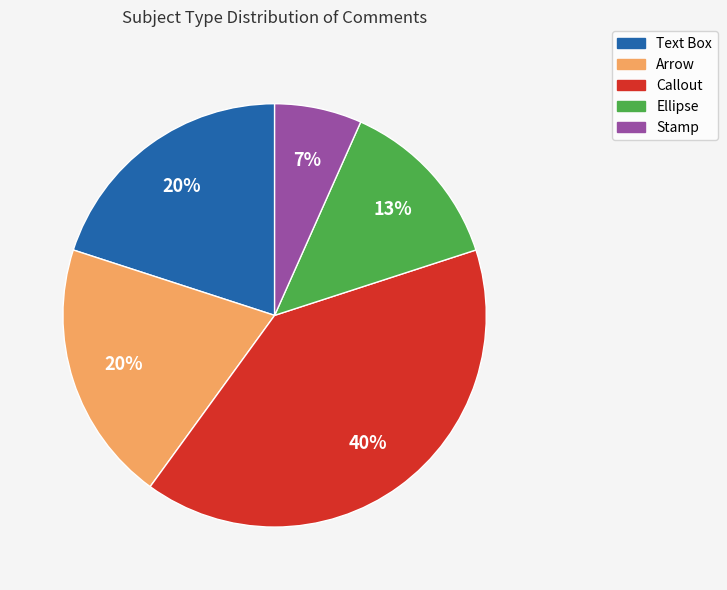

What percentage is the Text Box slice, to the nearest percent?

20%